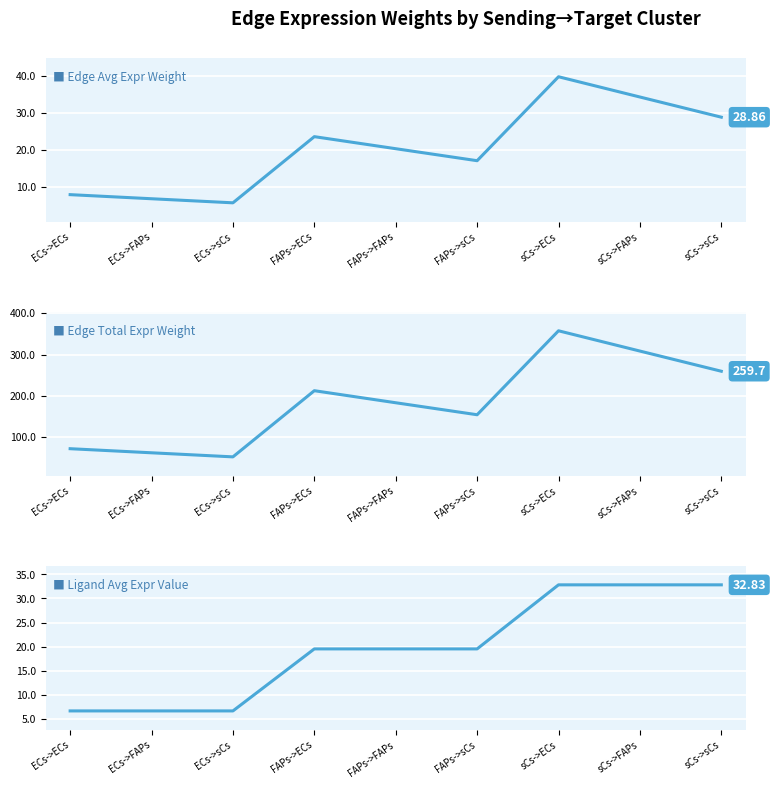

Which series has the widest spread of values?

Edge total expression weight